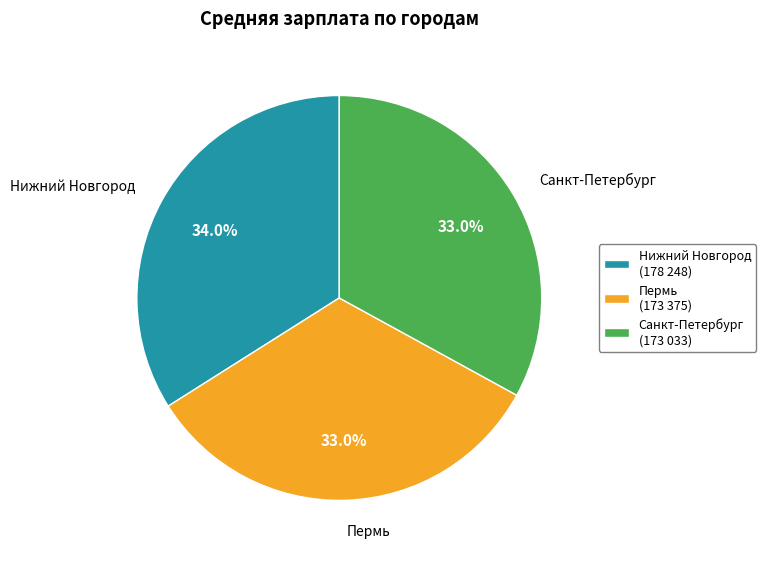

How many slices are in this pie chart?

3